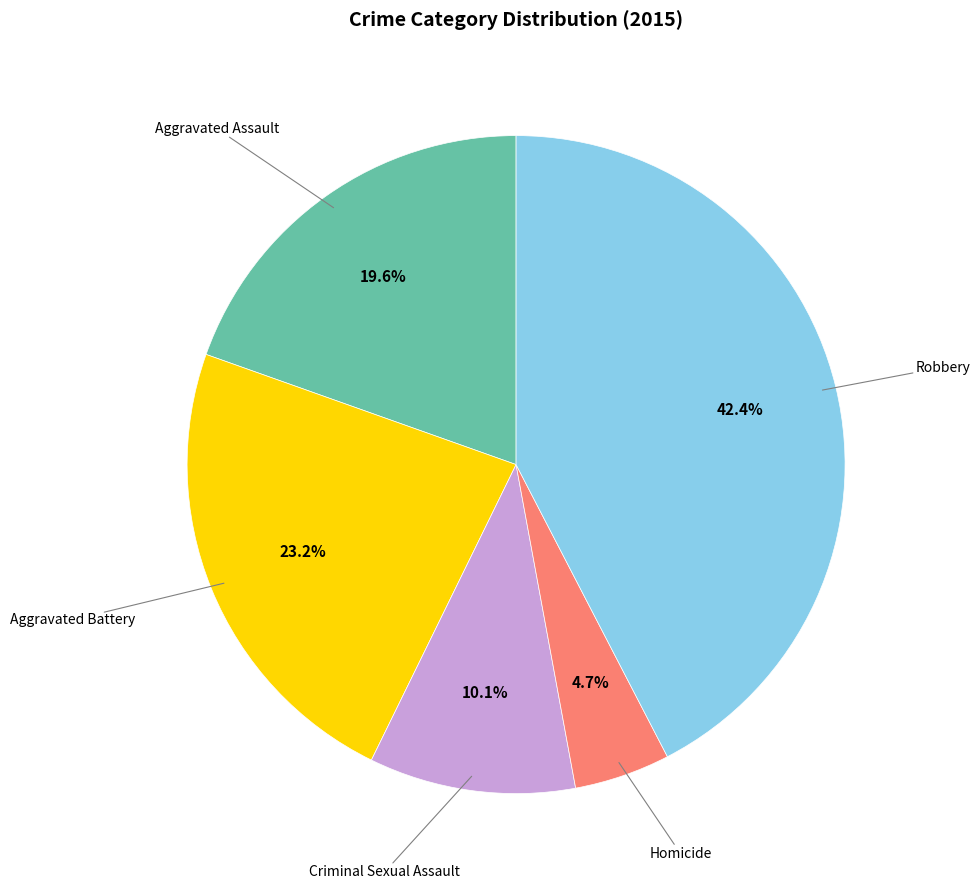

Is there any slice that represents more than half of the pie?

No